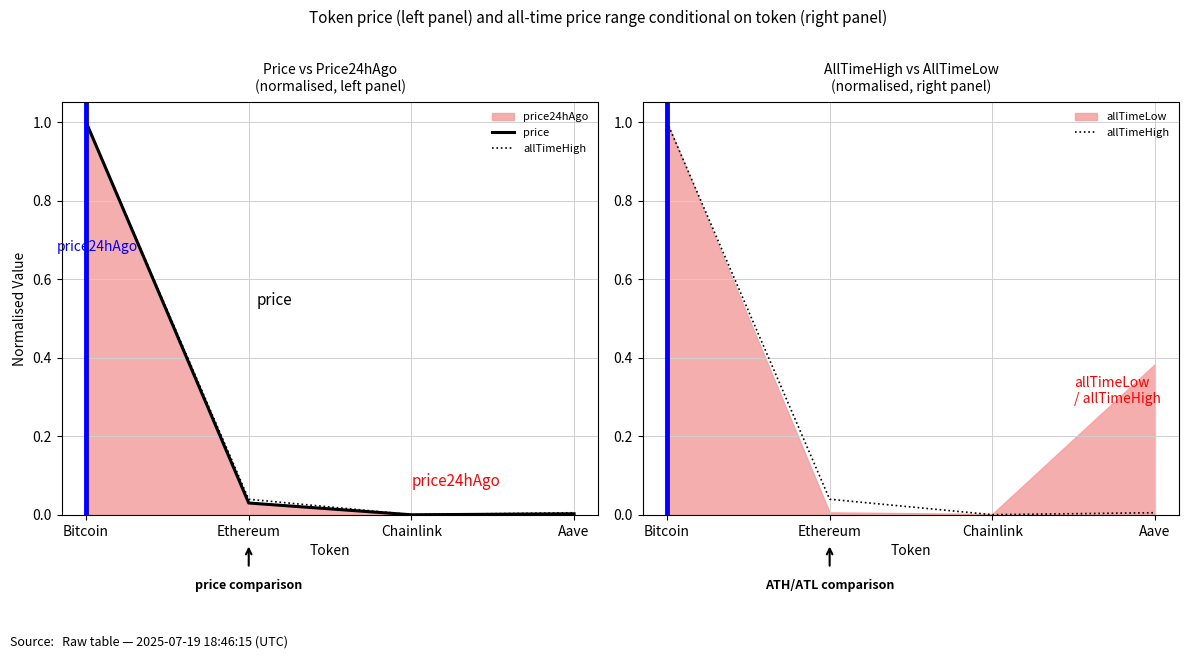

What position from the right is Chainlink?

2